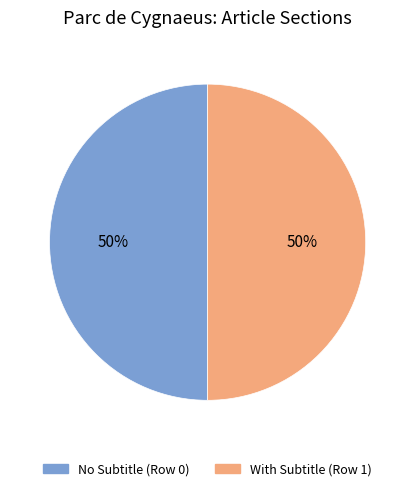

The No Subtitle (Row 0) slice represents 56% of the pie. True or false?

False